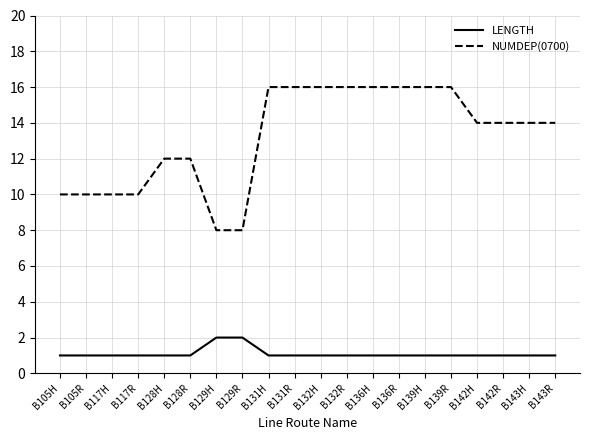

What position from the right is B132H?

10